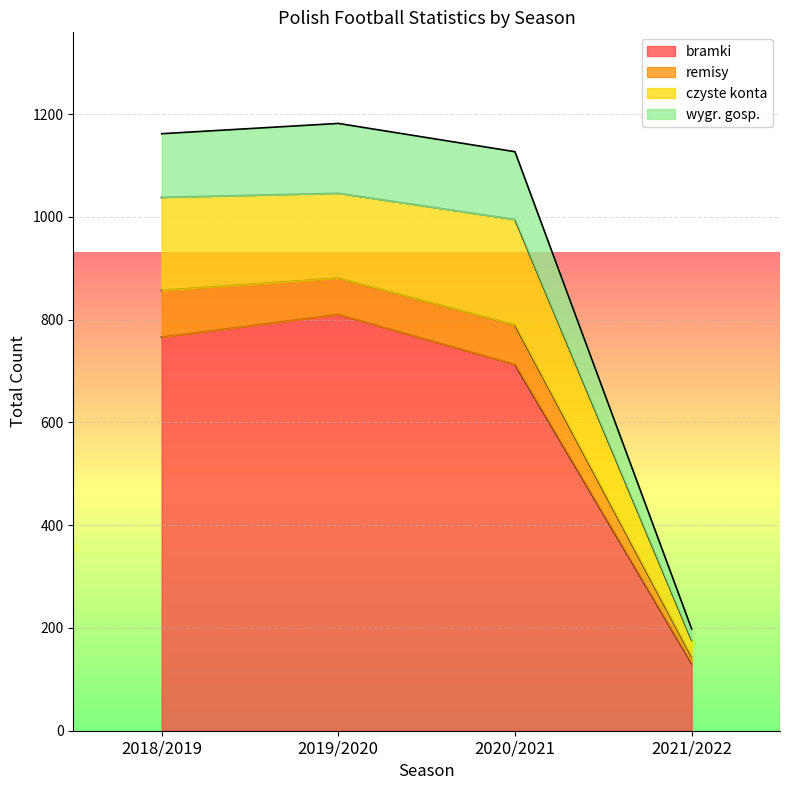

What value does the bramki series have at 2018/2019?

766